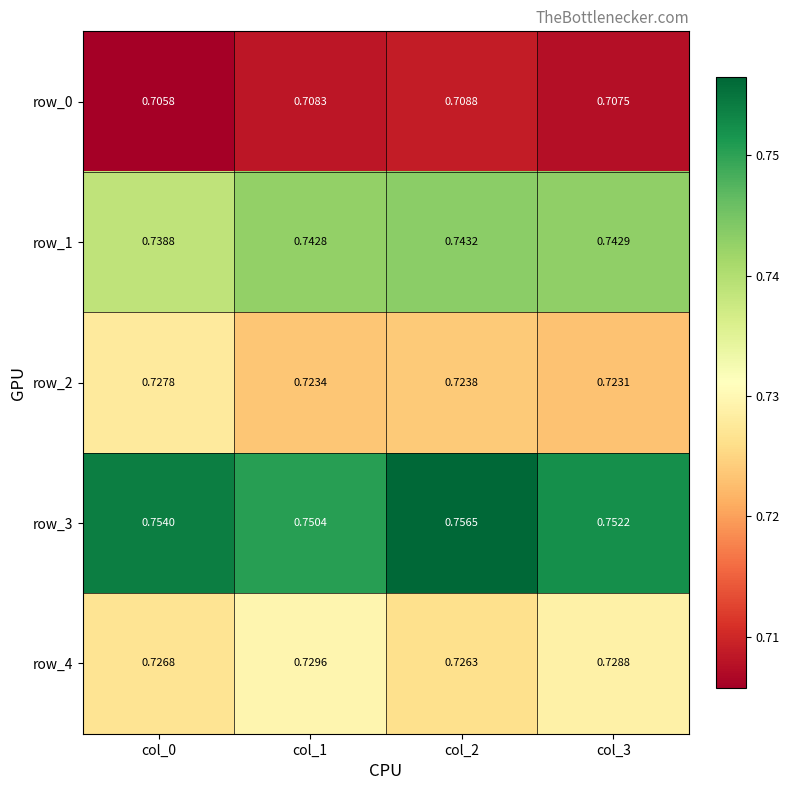

Which series changed the most between col_0 and col_3?

row_2